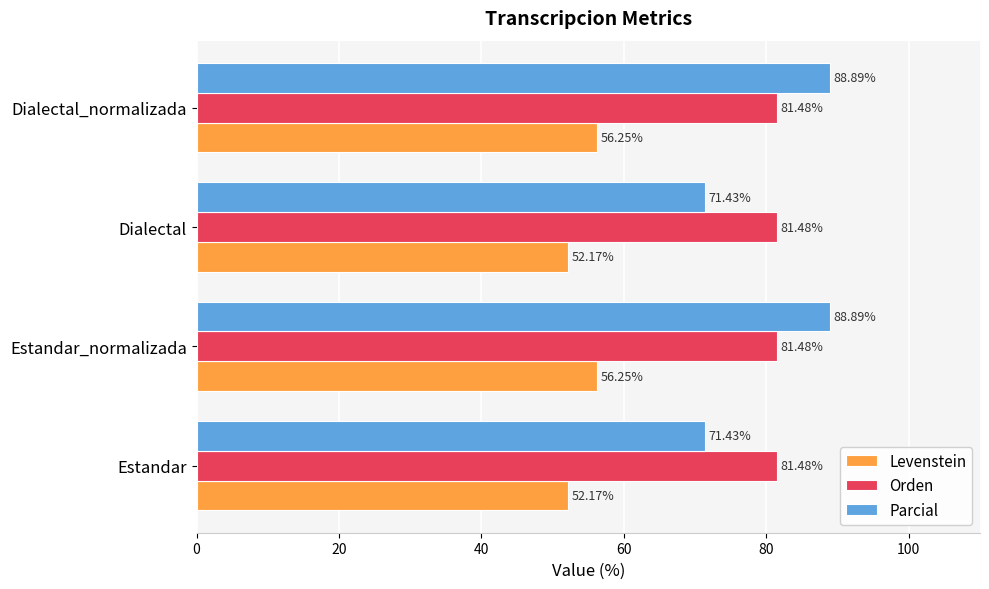

Which series has the largest total across all categories?

Orden